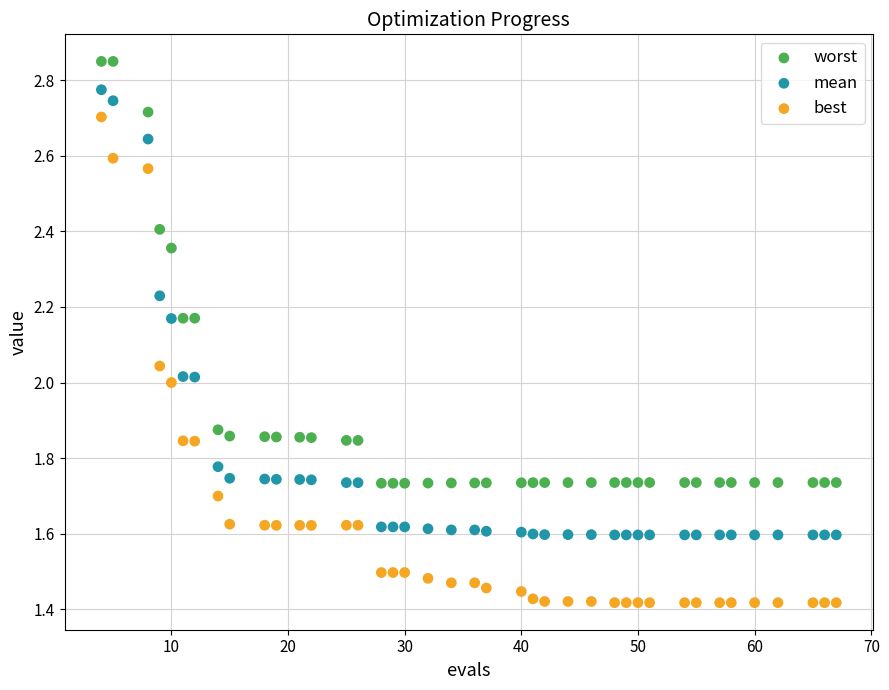

Across all data points, what is the range of X values (max minus min)?

63.0